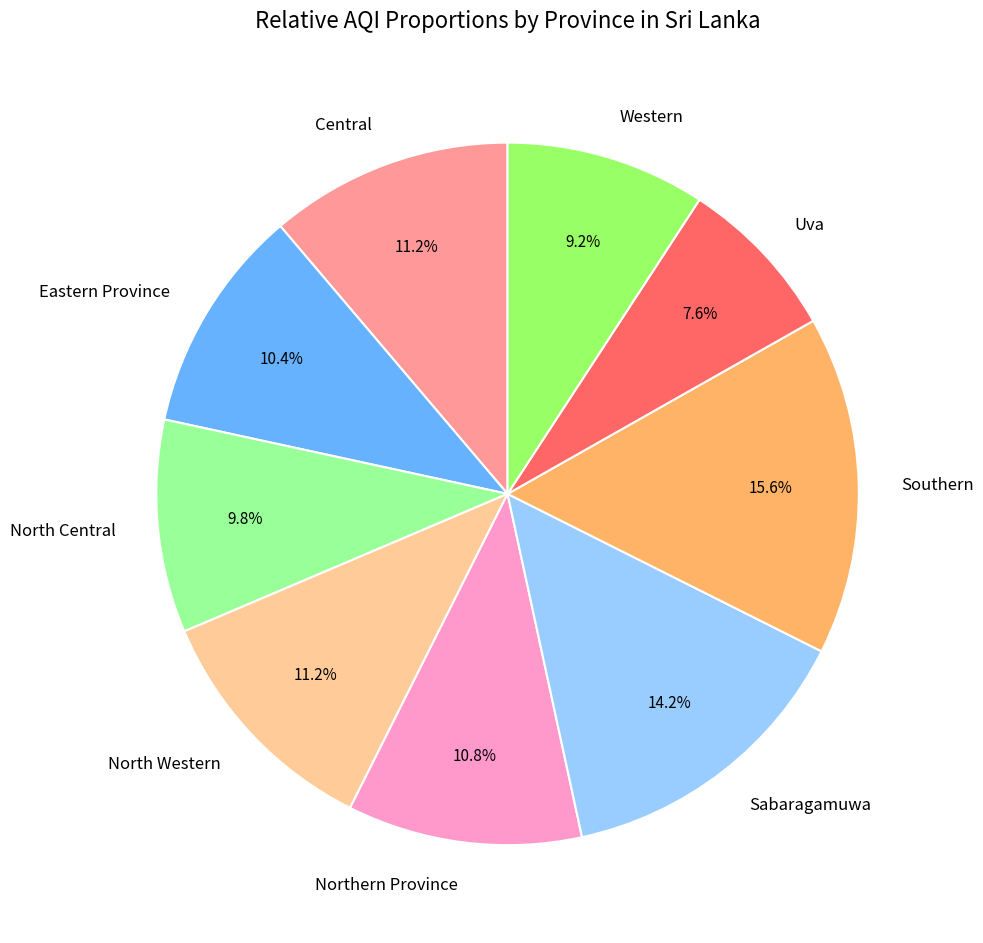

To the nearest percent, what portion does Sabaragamuwa represent?

14%